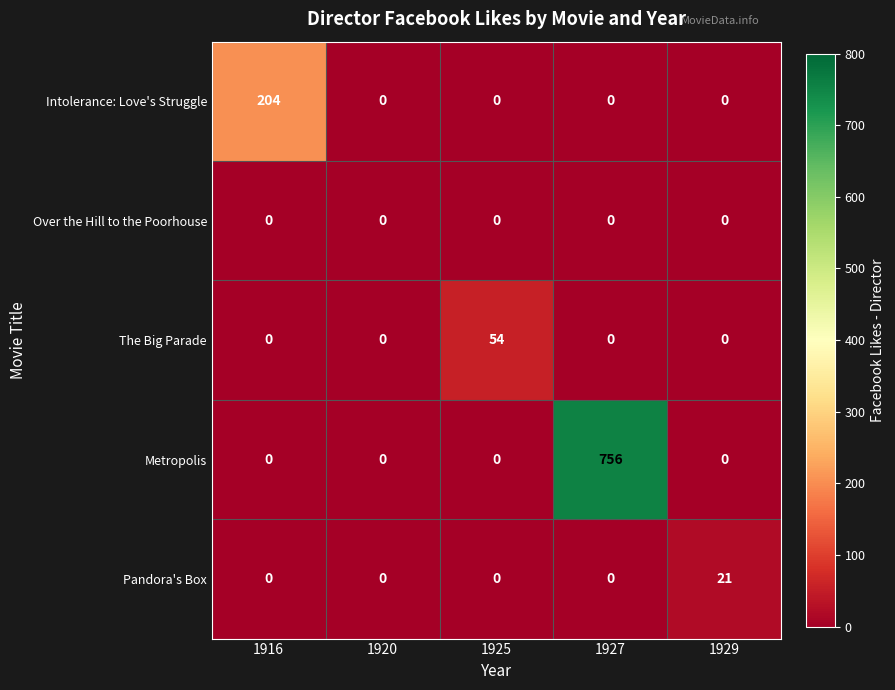

Which series has the largest range (max minus min)?

Metropolis